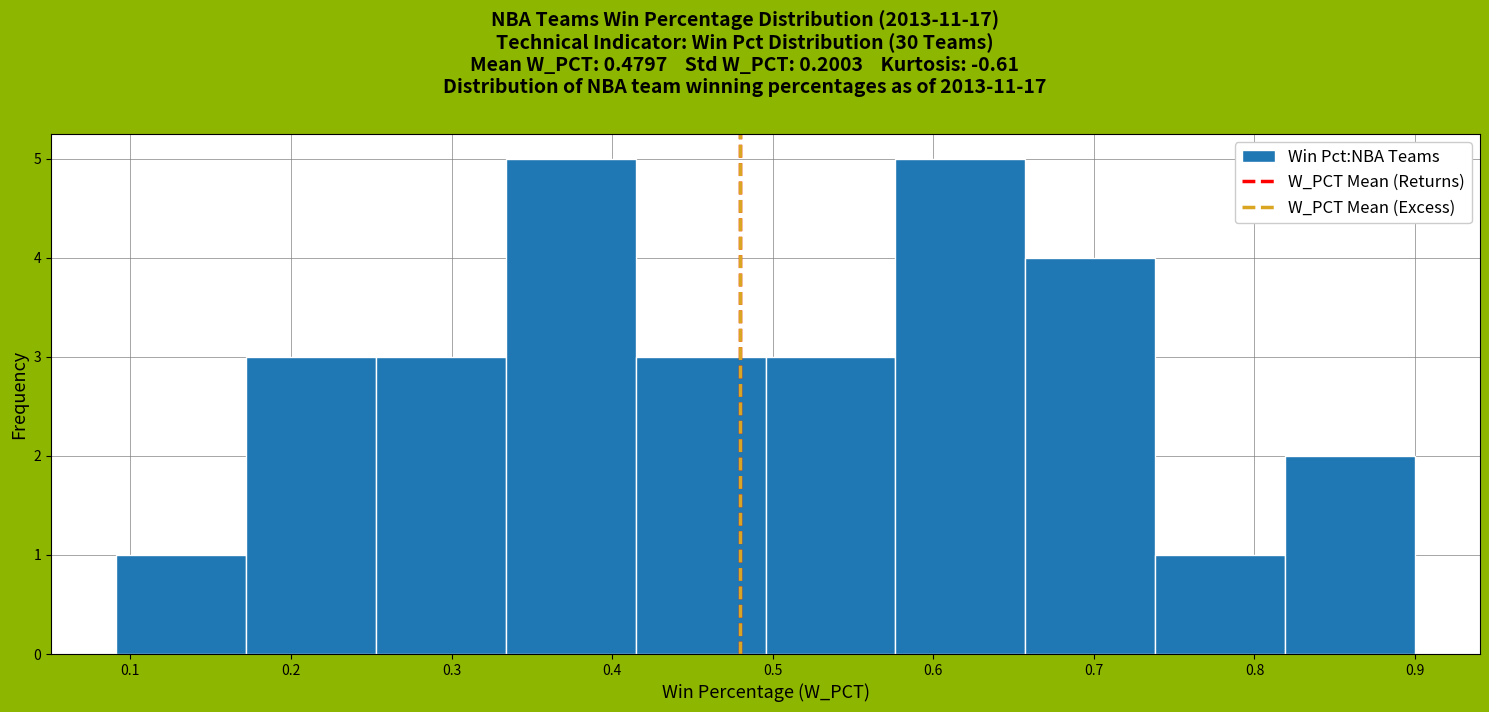

Reading left to right, list every bar in this chart as the range it spans on the x-axis followed by its height. Neither the bar edges nor the heights are printed on the chart, so give them approximately, as read against the axes.

0.09 to 0.17: 1
0.17 to 0.25: 3
0.25 to 0.33: 3
0.33 to 0.41: 5
0.41 to 0.50: 3
0.50 to 0.58: 3
0.58 to 0.66: 5
0.66 to 0.74: 4
0.74 to 0.82: 1
0.82 to 0.90: 2